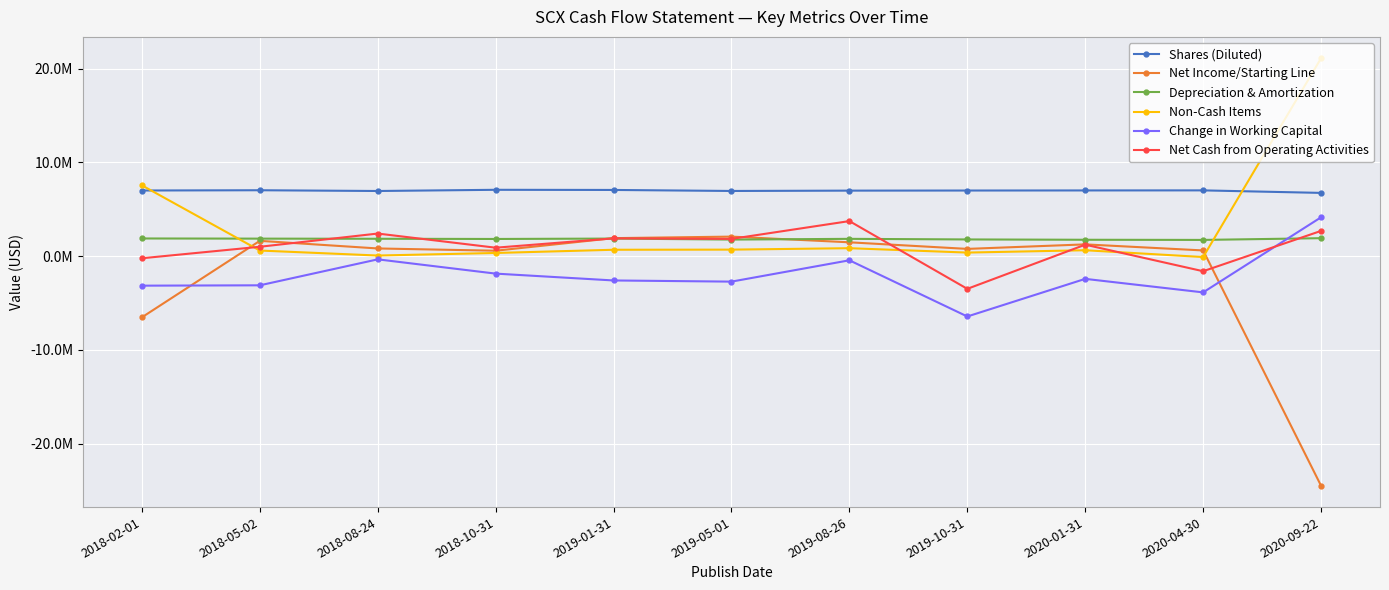

Which series has the widest spread of values?

Net Income/Starting Line